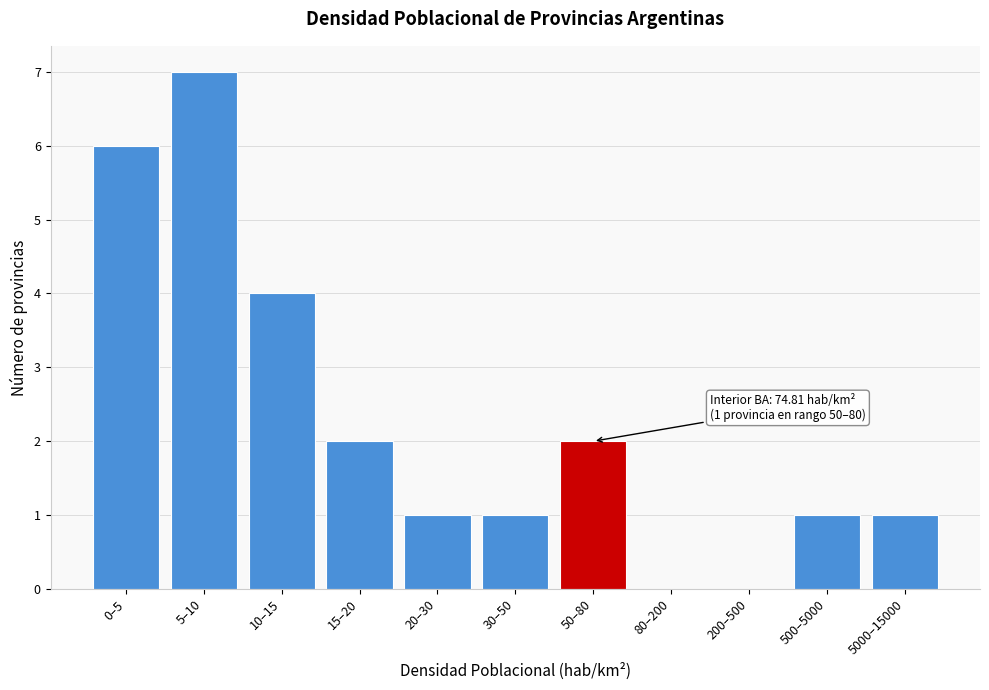

Reading left to right, list all the values displayed in this chart.

0–5=6	5–10=7	10–15=4	15–20=2	20–30=1	30–50=1	50–80=2	80–200=0	200–500=0	500–5000=1	5000–15000=1